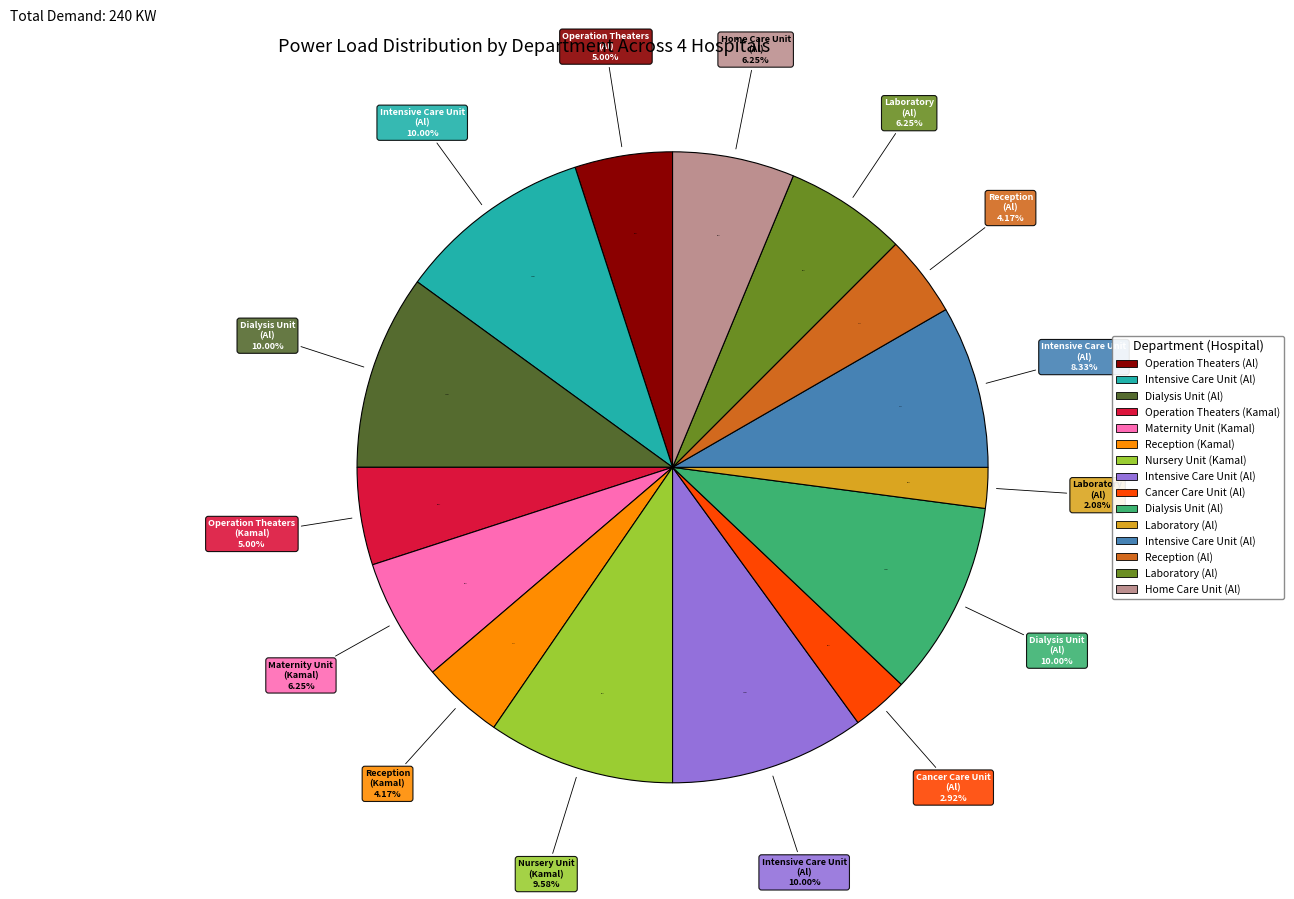

To the nearest percent, what is the difference between the Intensive Care Unit and Operation Theaters slice percentages?

5%